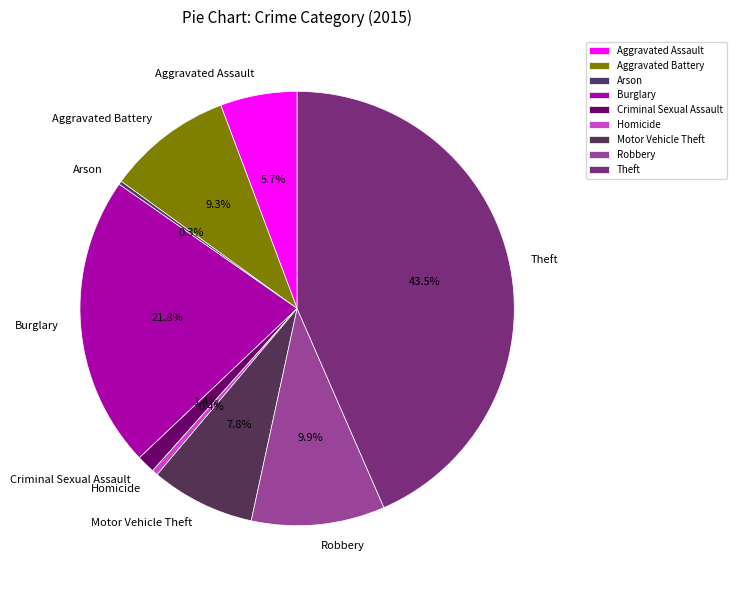

To the nearest percent, what portion does Robbery represent?

10%